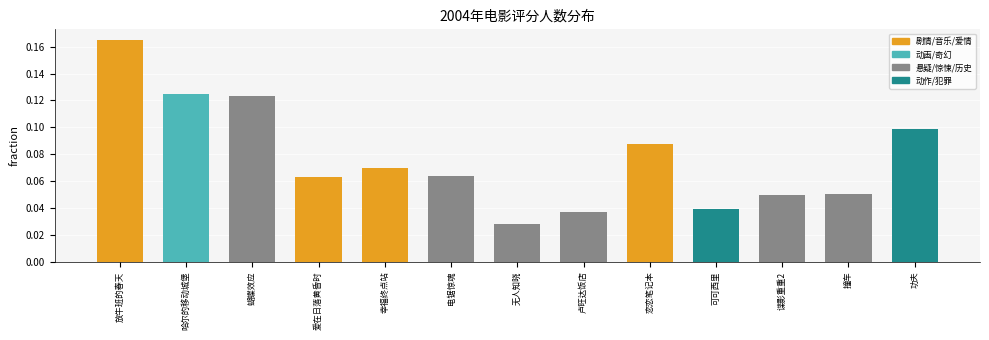

Are the bars grouped side by side (vs. stacked)?

No